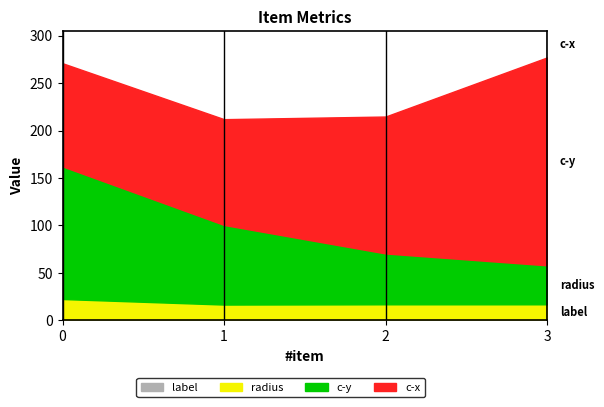

What is the approximate value of c-x at 0?

270.8